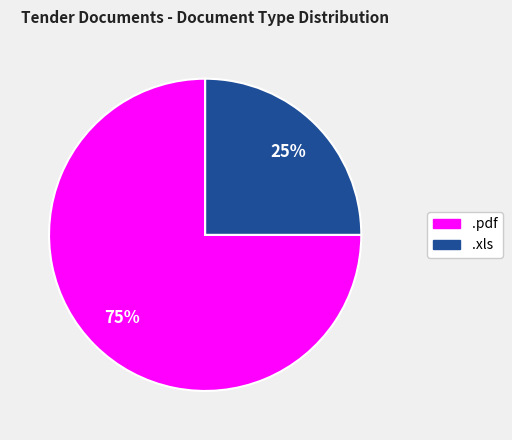

What is the smallest slice in the pie chart?

.xls